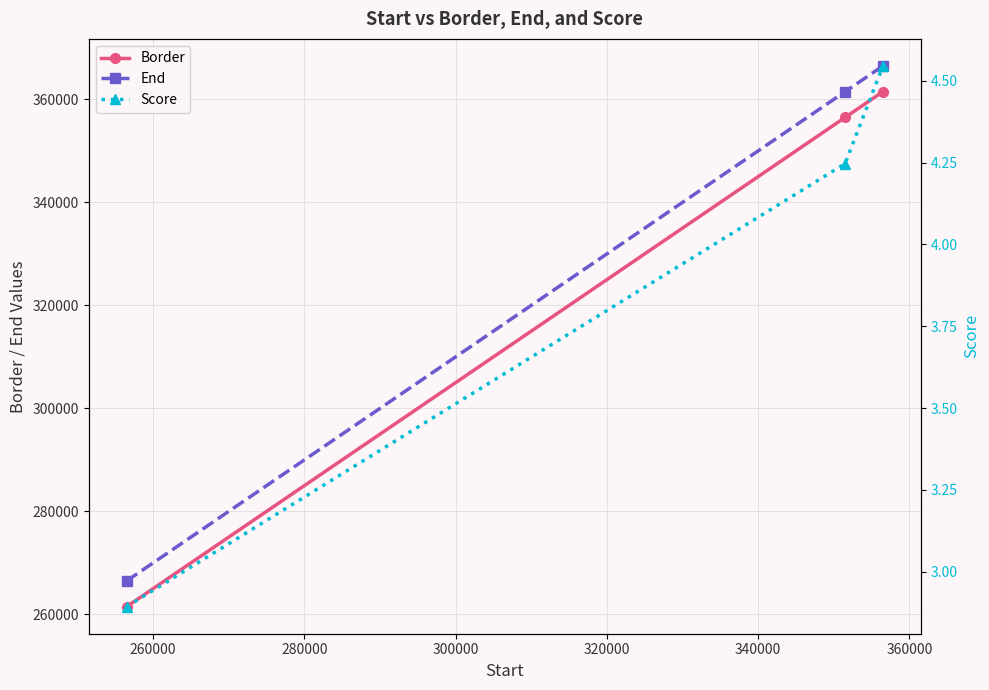

How many lines are shown in the chart?

3